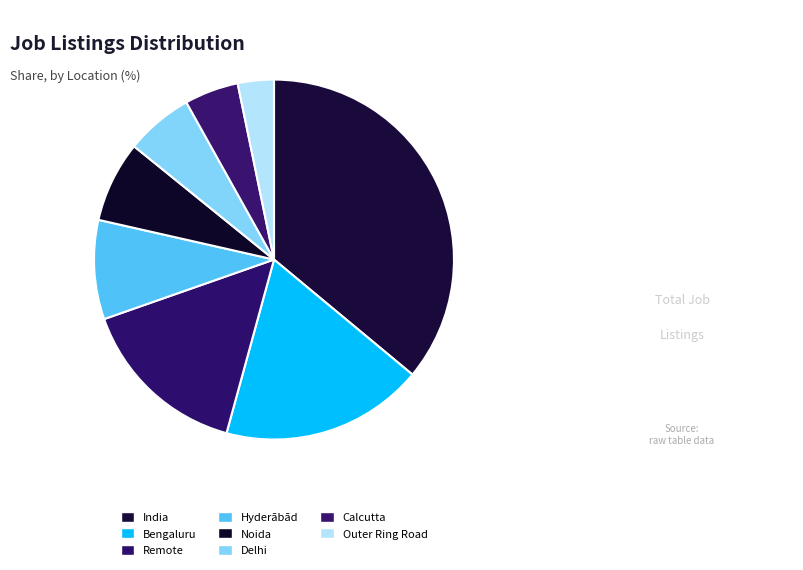

How many segments does this pie chart have?

8